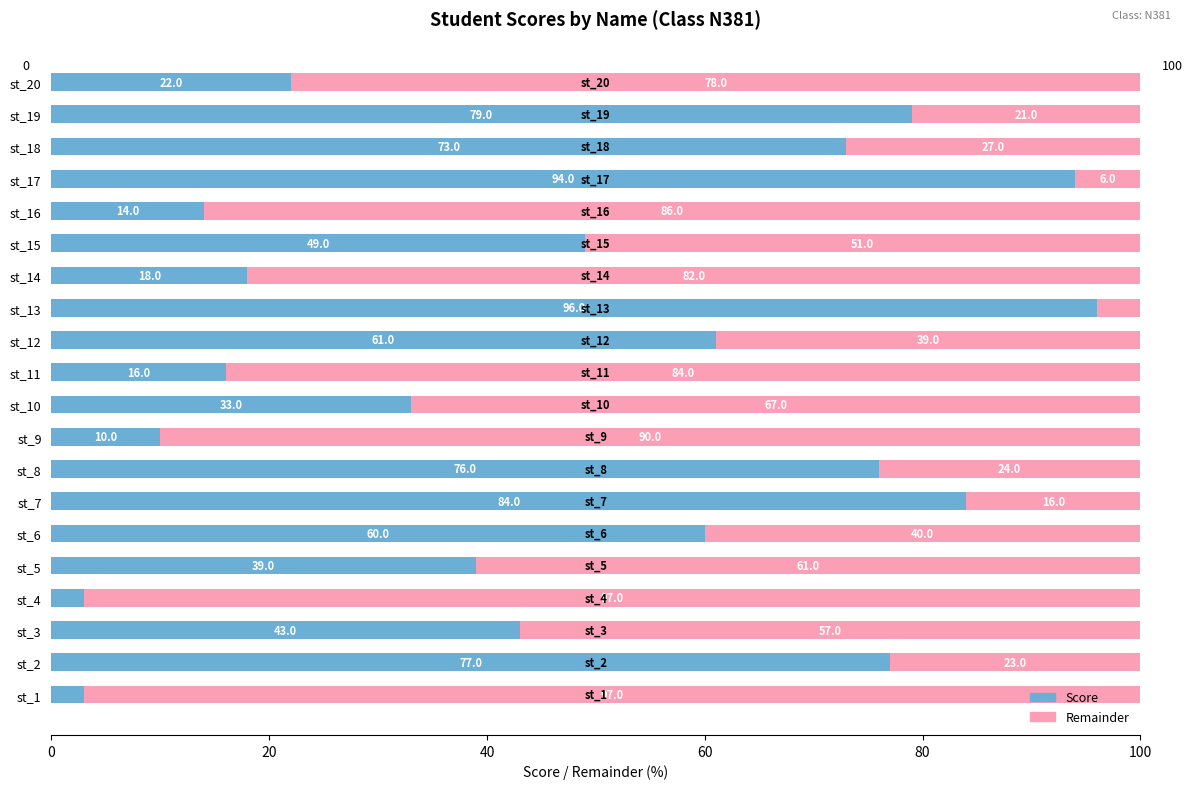

What is the total value across all series at st_18?

100